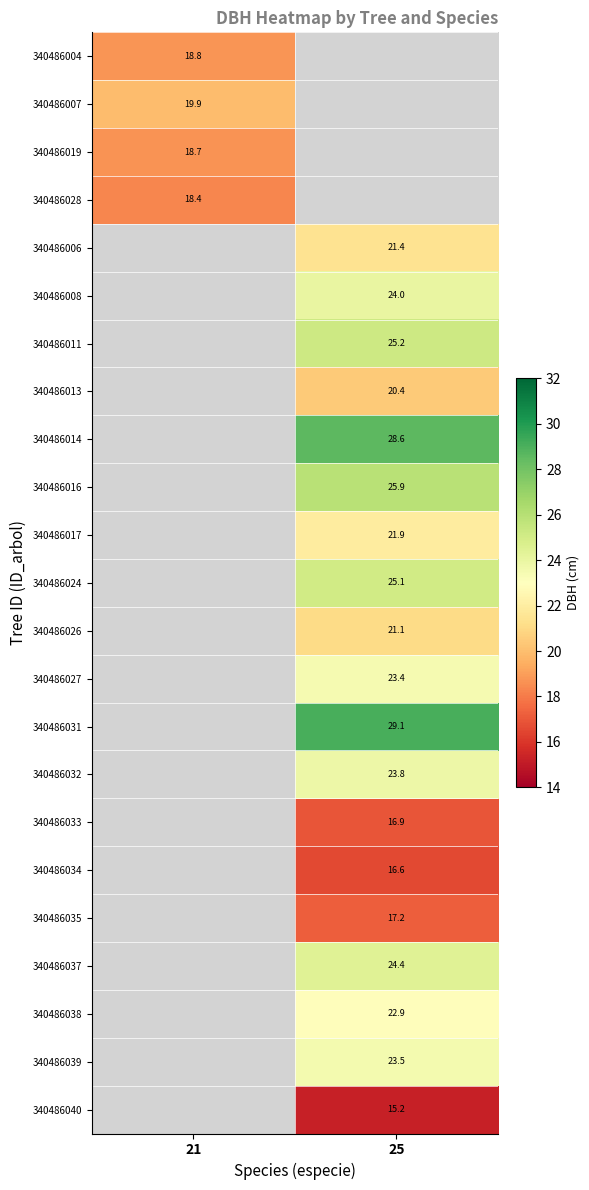

The value of 340486017 at 25 is 21.9. True or false?

True